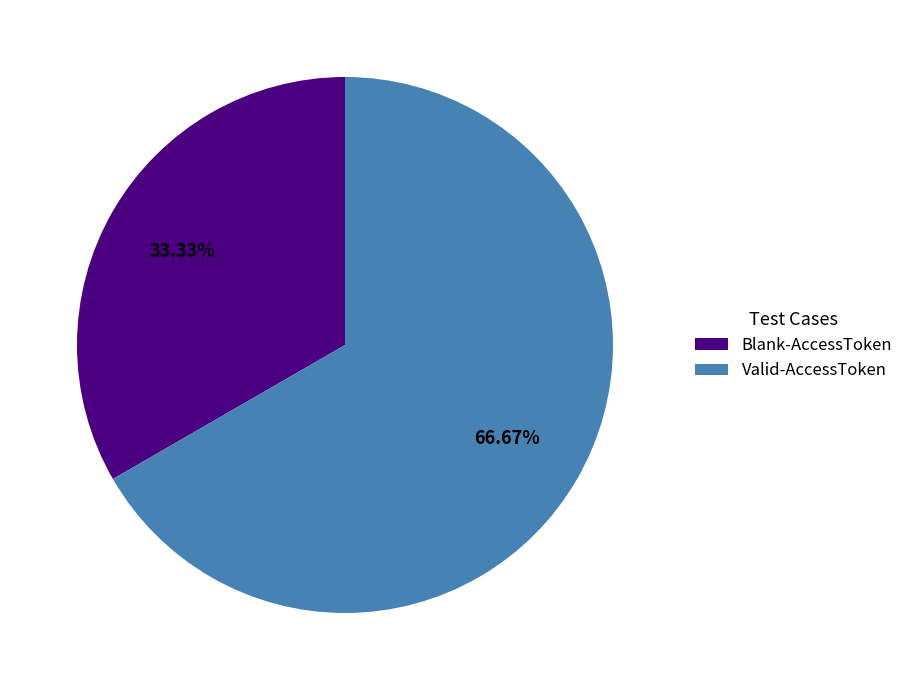

Rank the categories by value from lowest to highest.

Blank-AccessToken, Valid-AccessToken